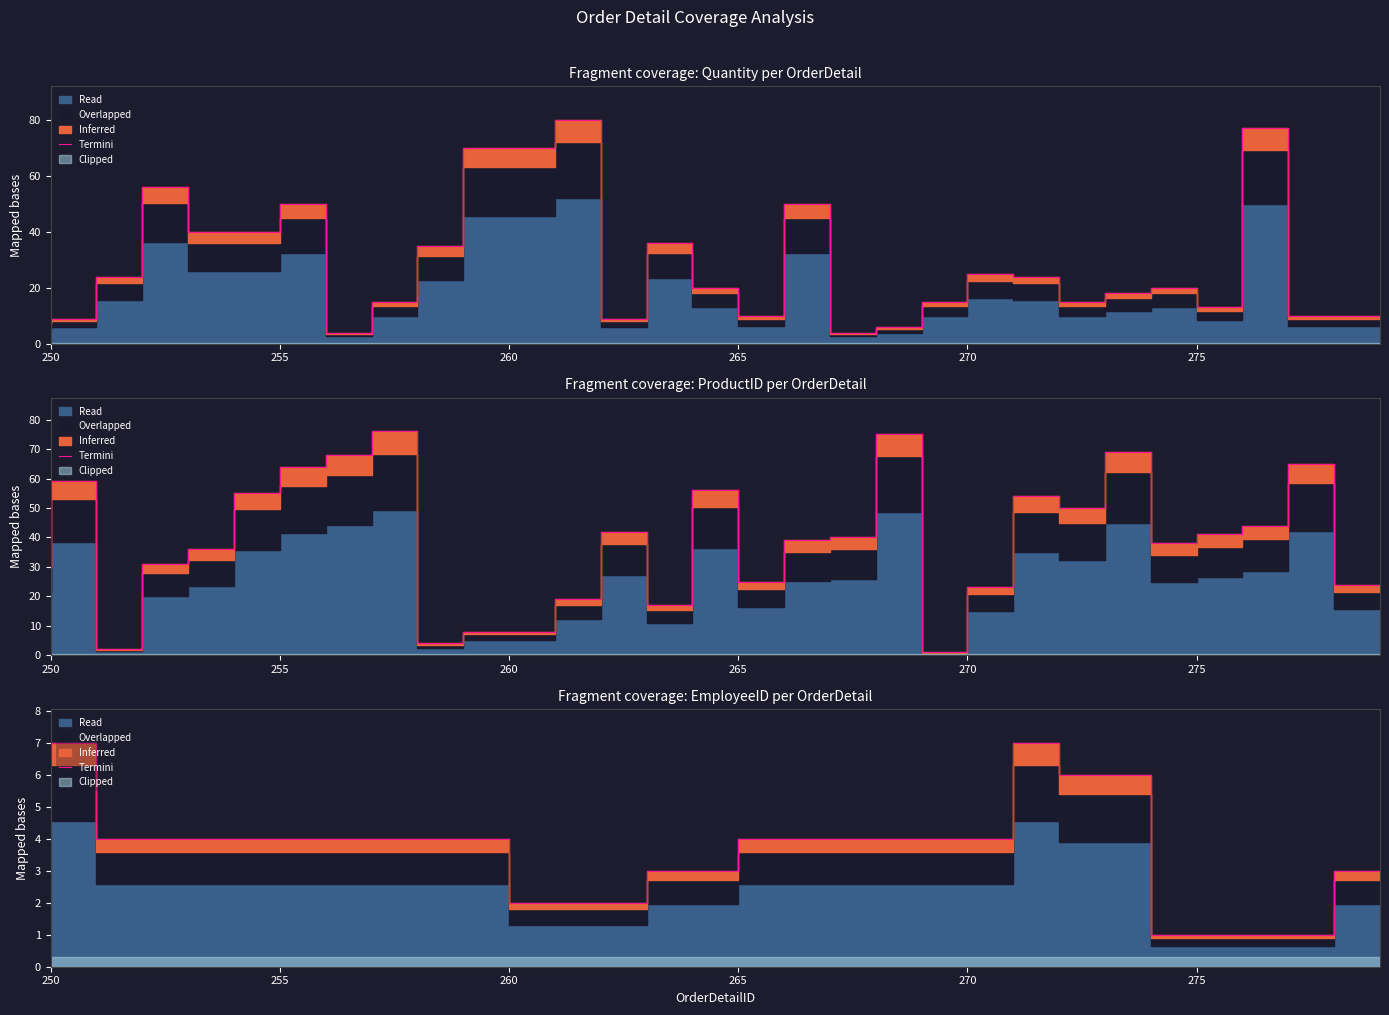

What is the smallest value displayed?

1